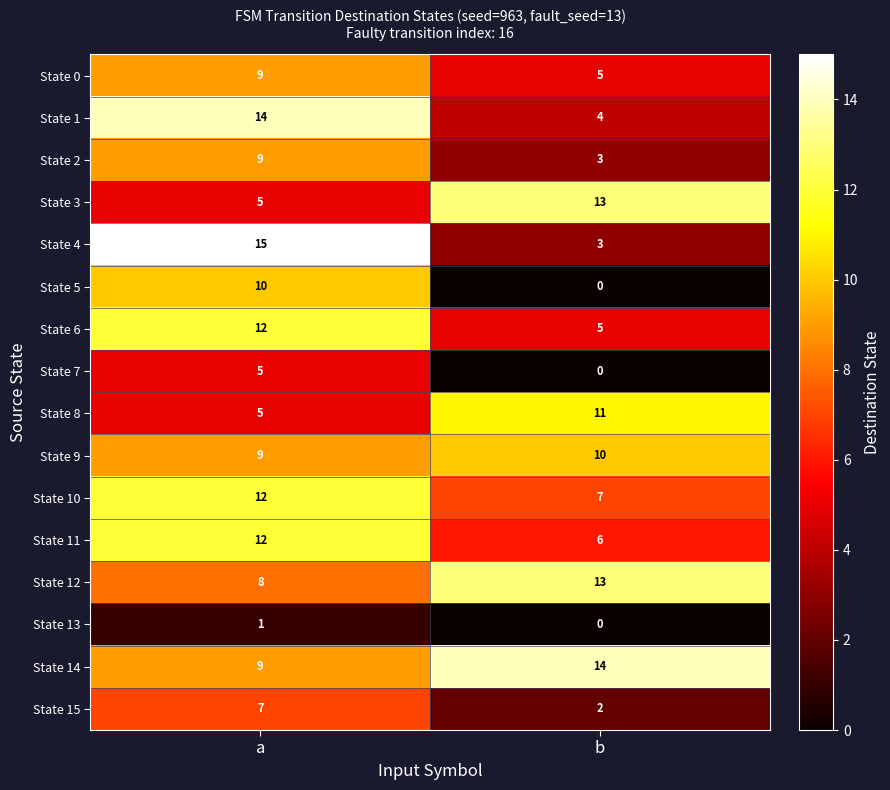

List the labels in order of State 13 value, smallest first.

b, a